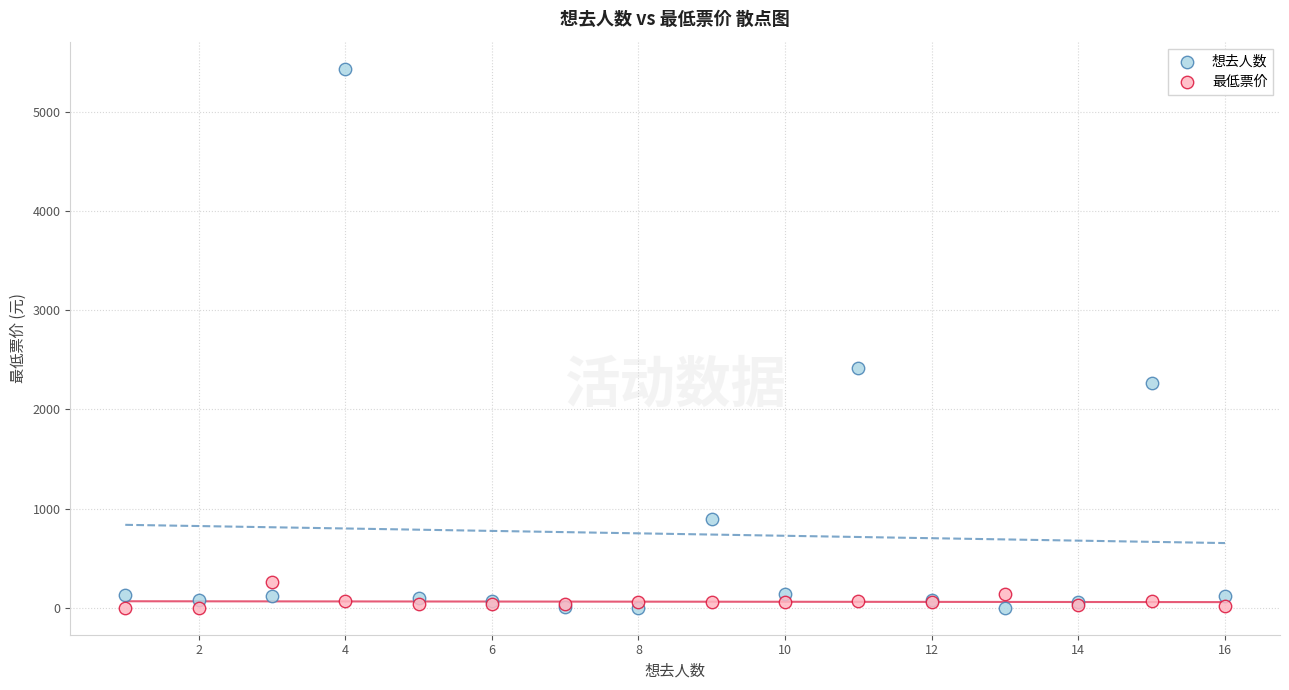

What are all the series names shown in the legend?

想去人数, 最低票价